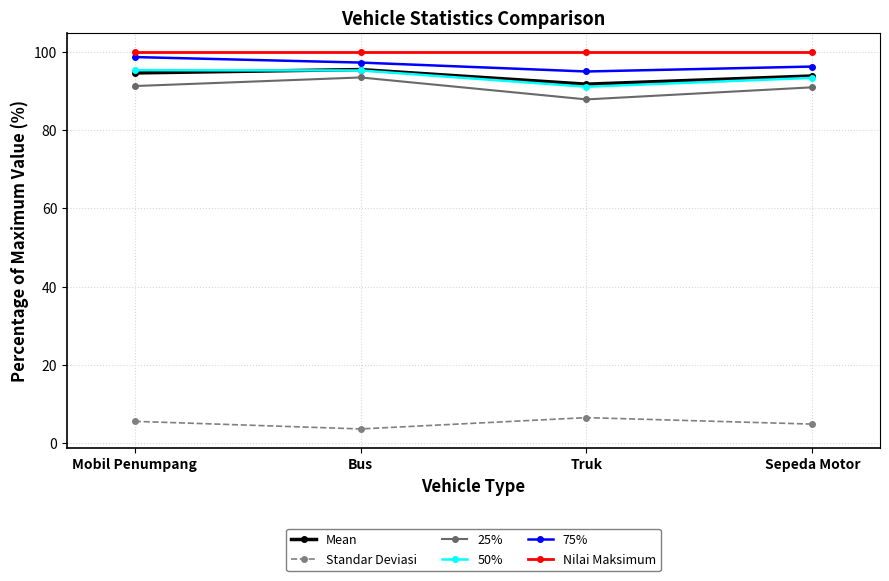

How many lines are shown in the chart?

6